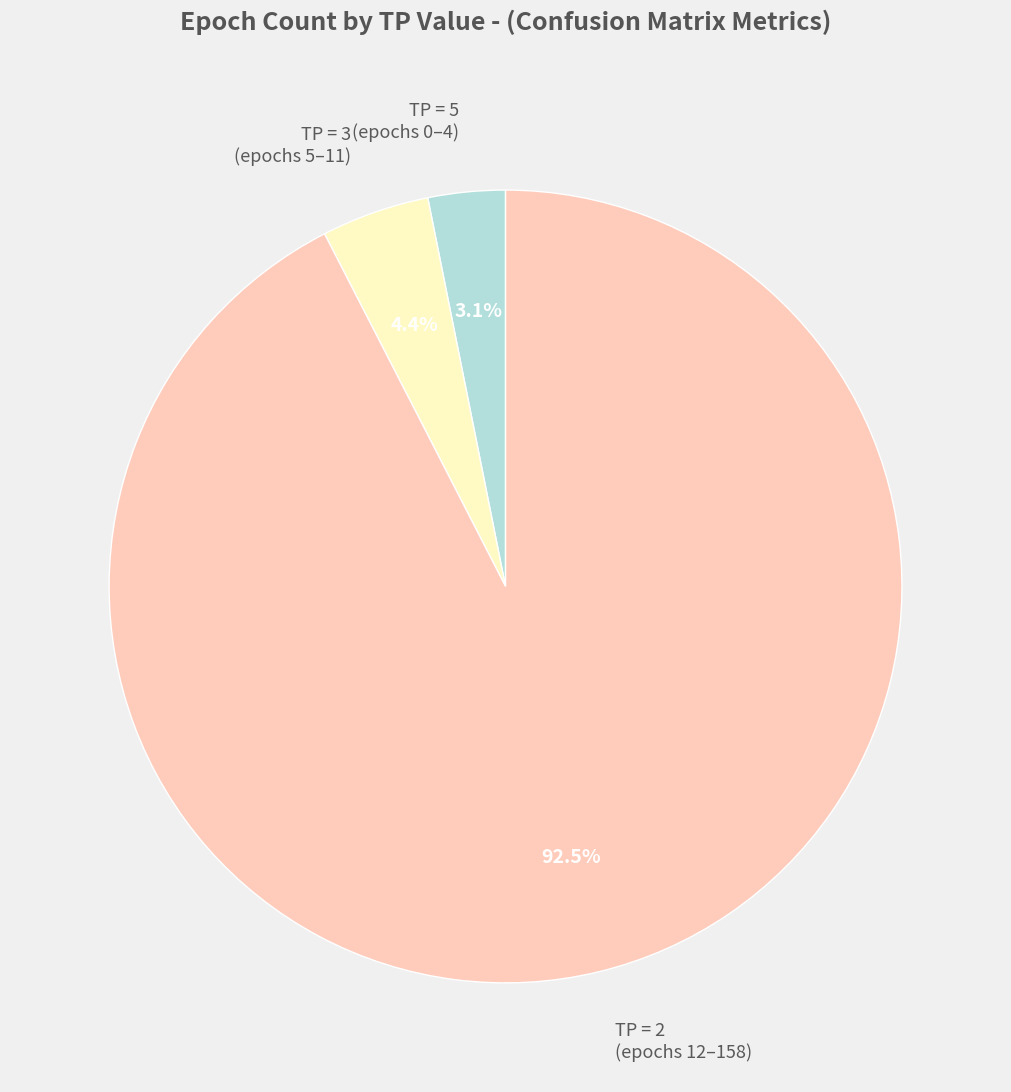

How many segments does this pie chart have?

3